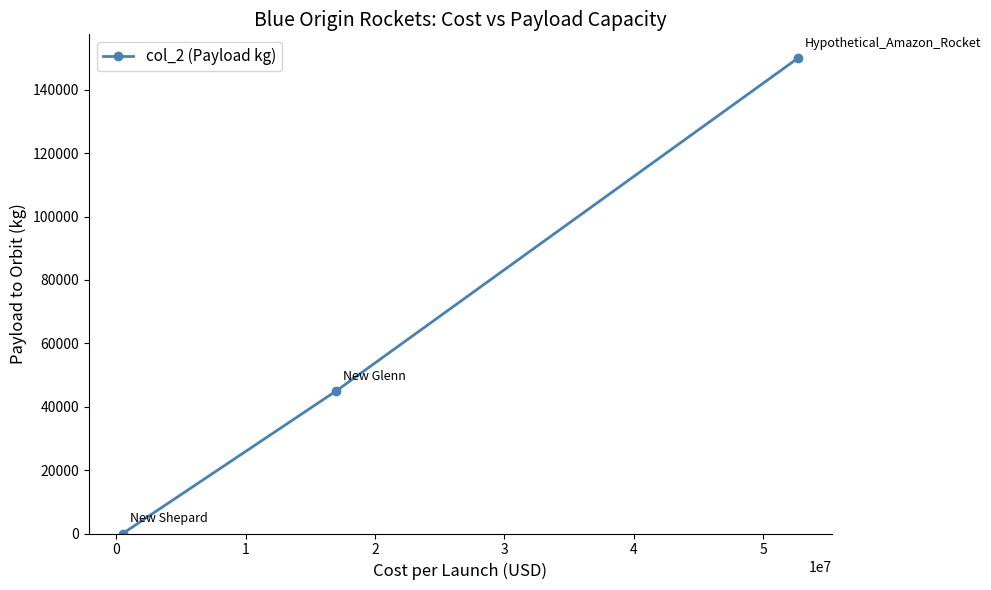

What is the greatest value displayed?

150000